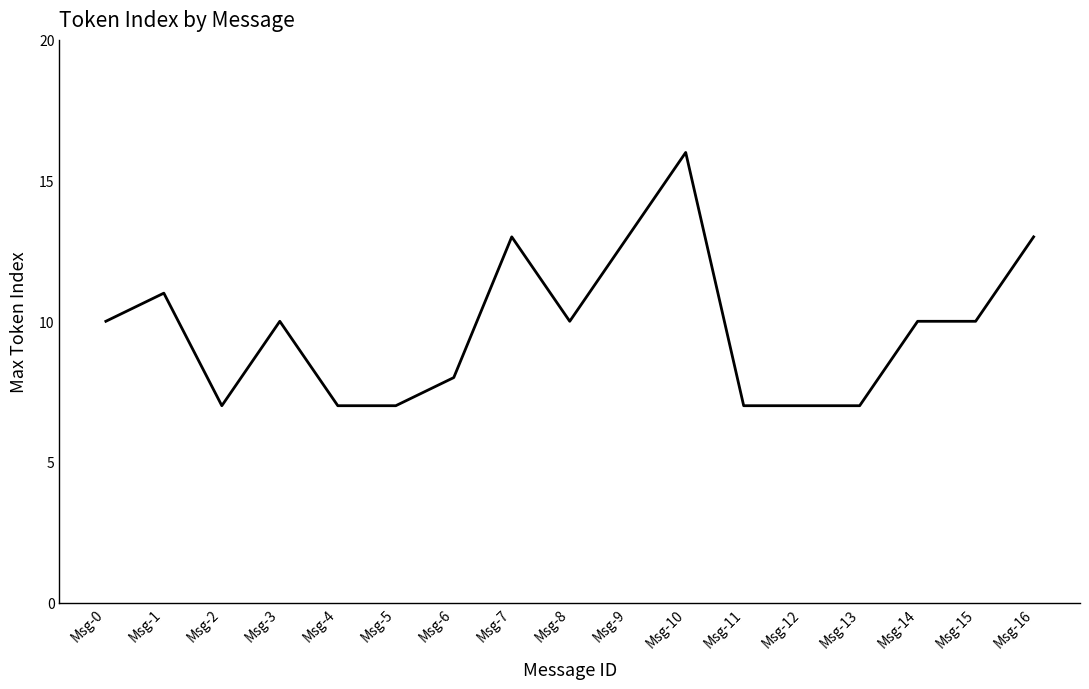

The value at Msg-1 is 7. True or false?

False